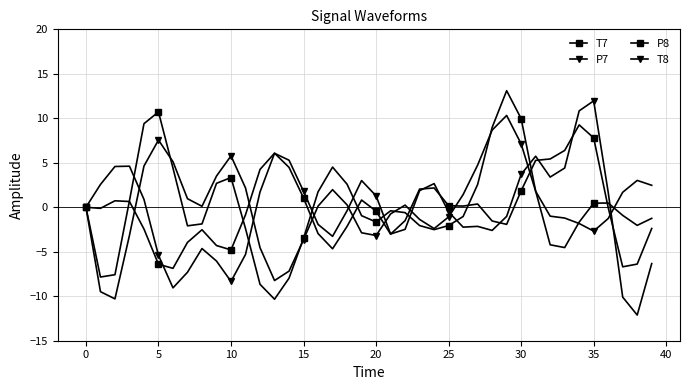

Which series has the widest spread of values?

T8